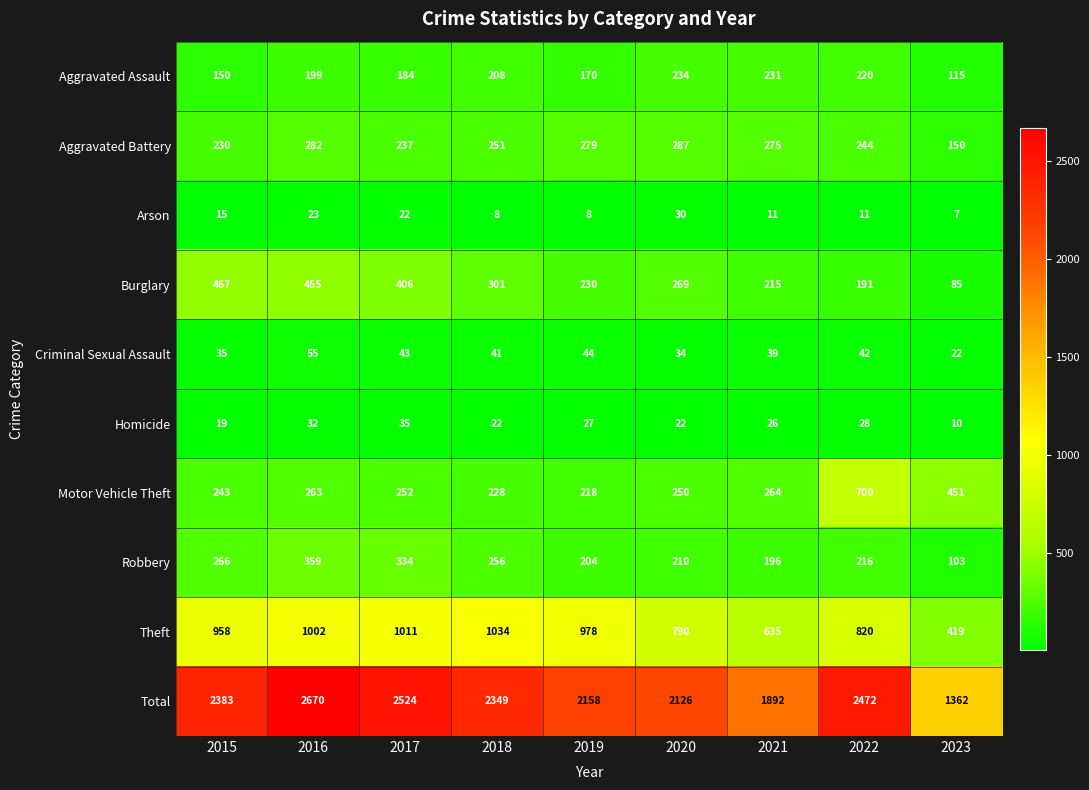

How many categories are shown in the chart?

9